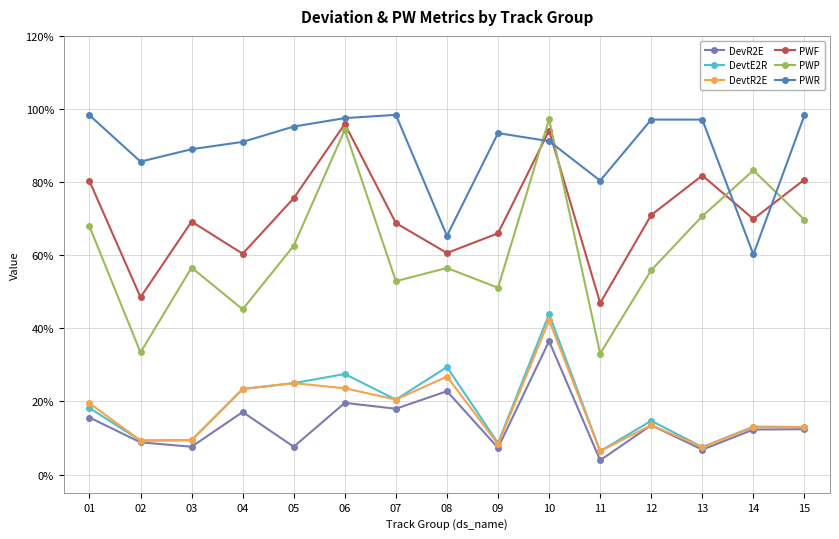

At 11, list the series in order from smallest to largest.

DevR2E, DevtE2R, DevtR2E, PWP, PWF, PWR